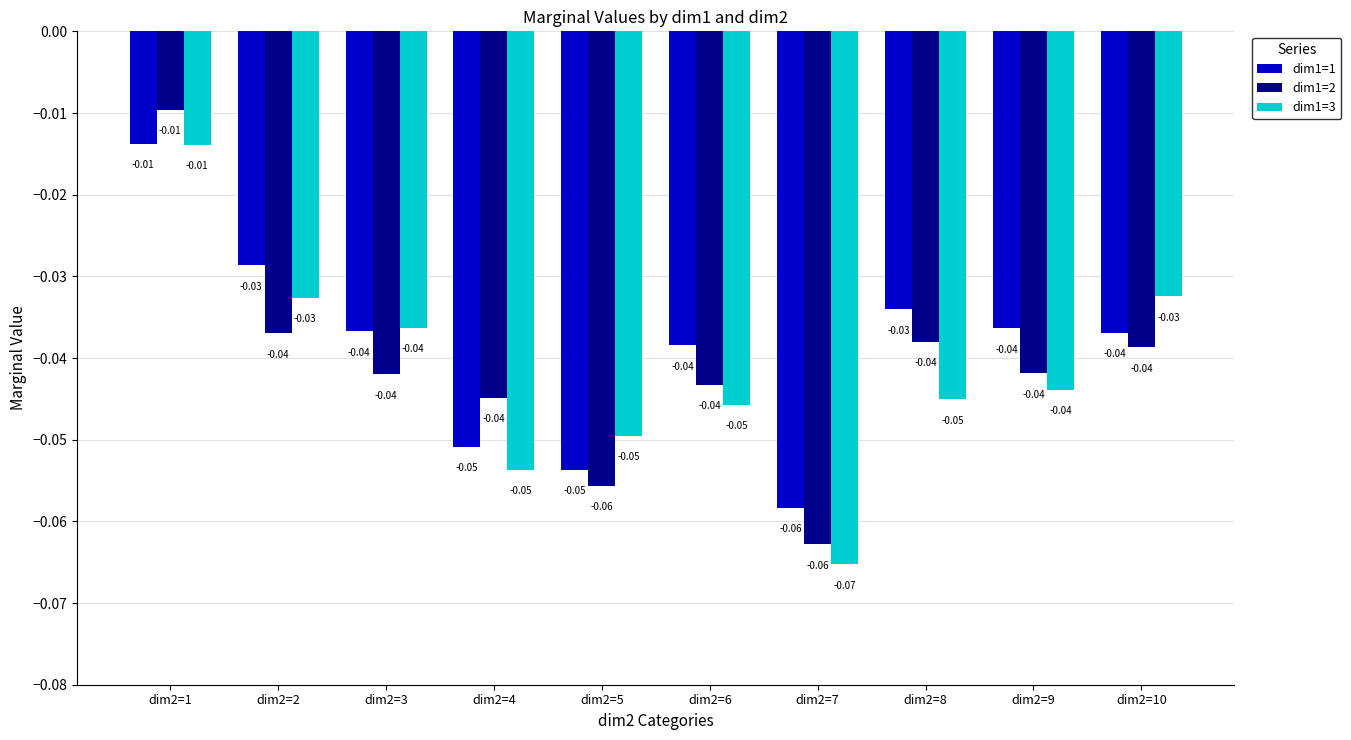

How many bars are there in total?

30